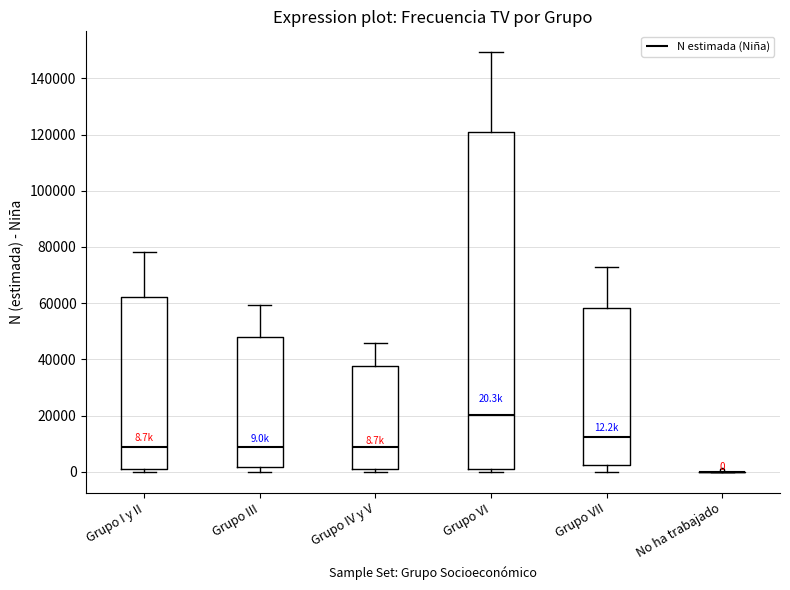

Comparing the boxes themselves (not the whiskers), which one is the tallest?

Grupo VI